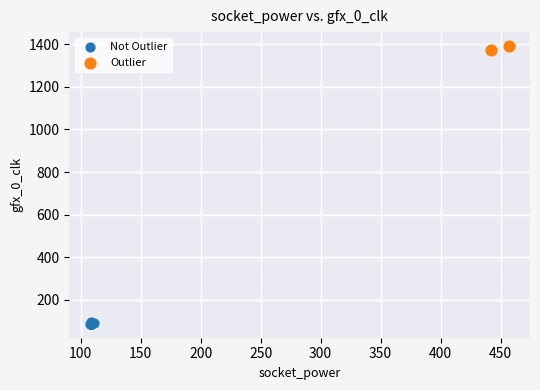

Which series contains the lowest Y value?

Not Outlier